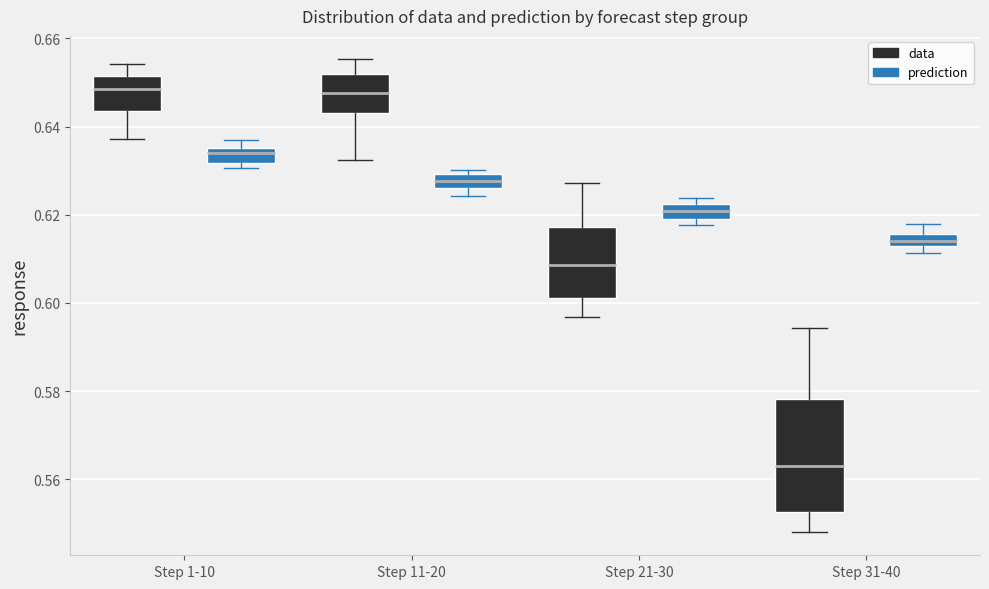

Which box has the lowest median line?

Step 31-40 (data)